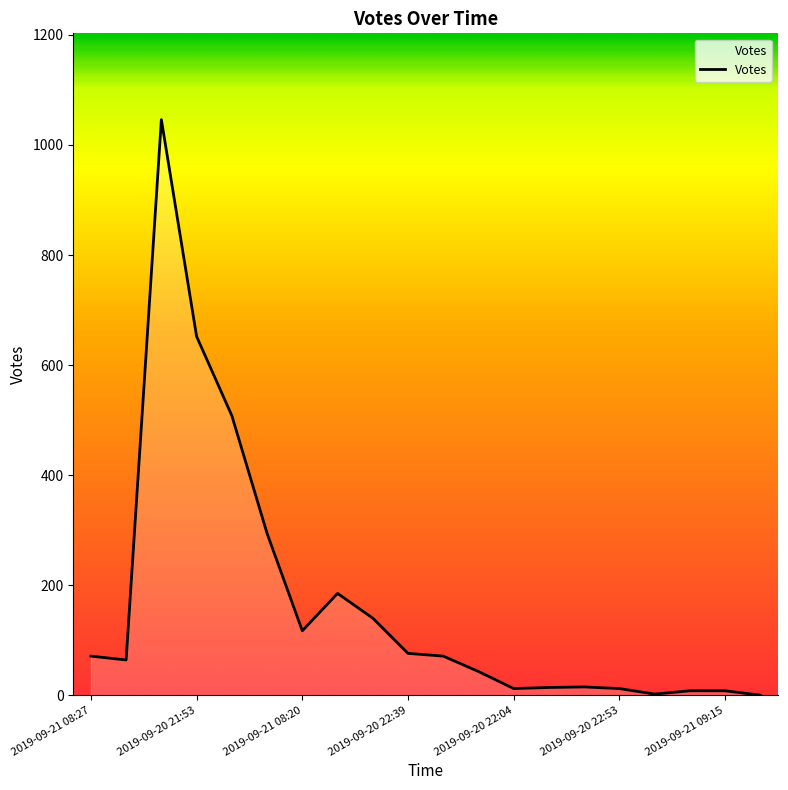

What is the maximum value shown in the chart?

1046